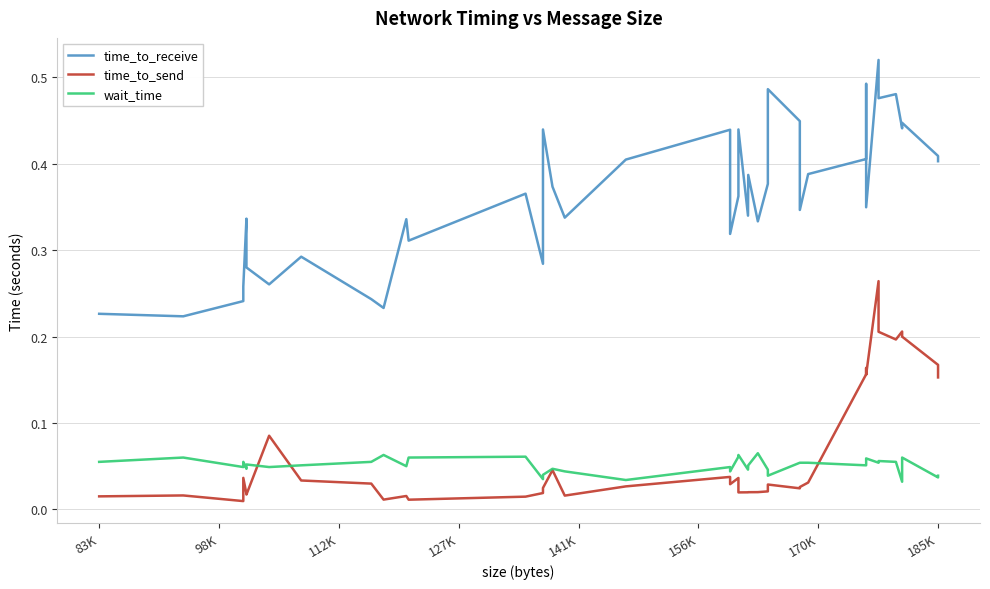

True or false: time_to_receive has more than 2 interior local peaks.

True